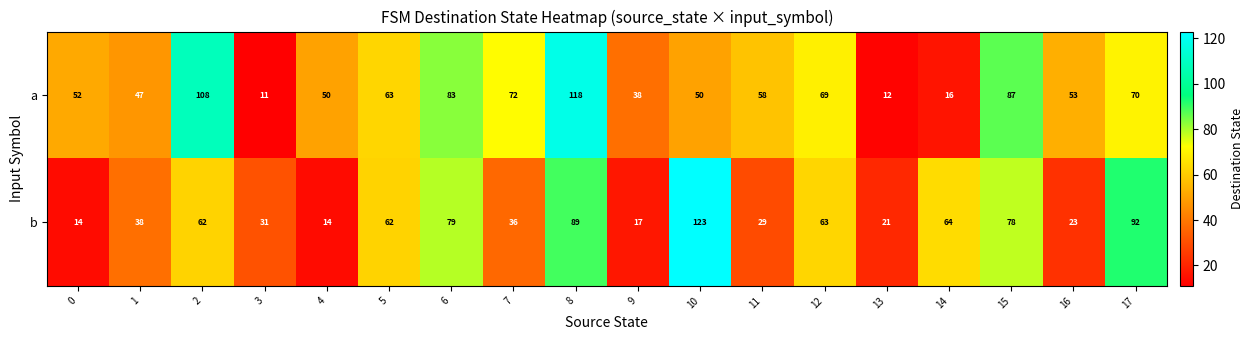

List the series in order of their overall mean, highest first.

a, b